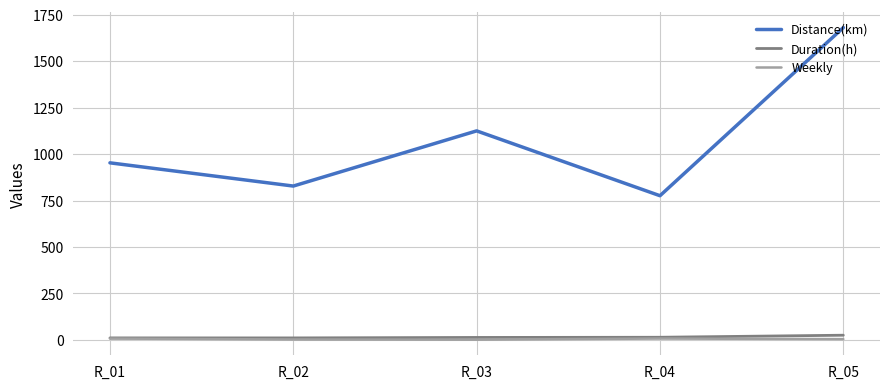

What are all the series names shown in the legend?

Distance(km), Duration(h), Weekly